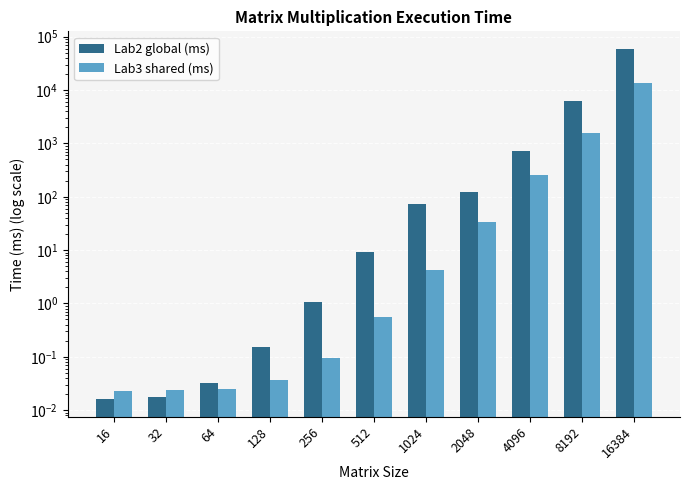

The value of Lab3 shared (ms) at 256 is 0.1. True or false?

True